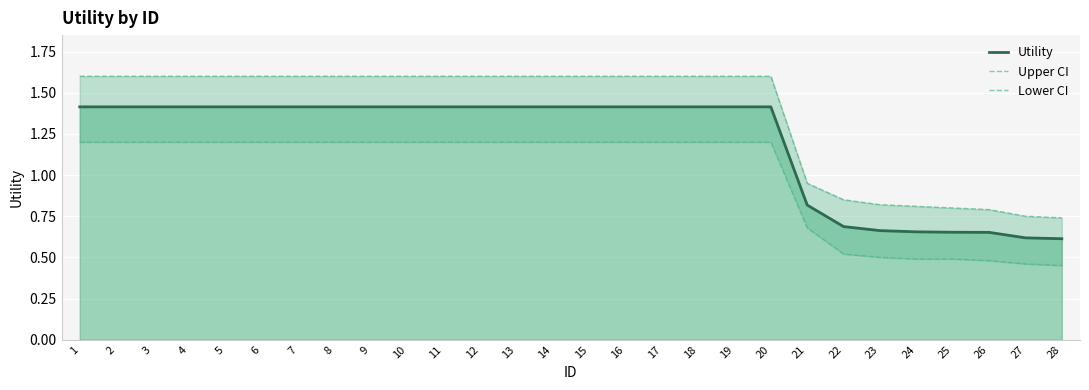

True or false: Utility and Upper CI intersect in this chart.

False